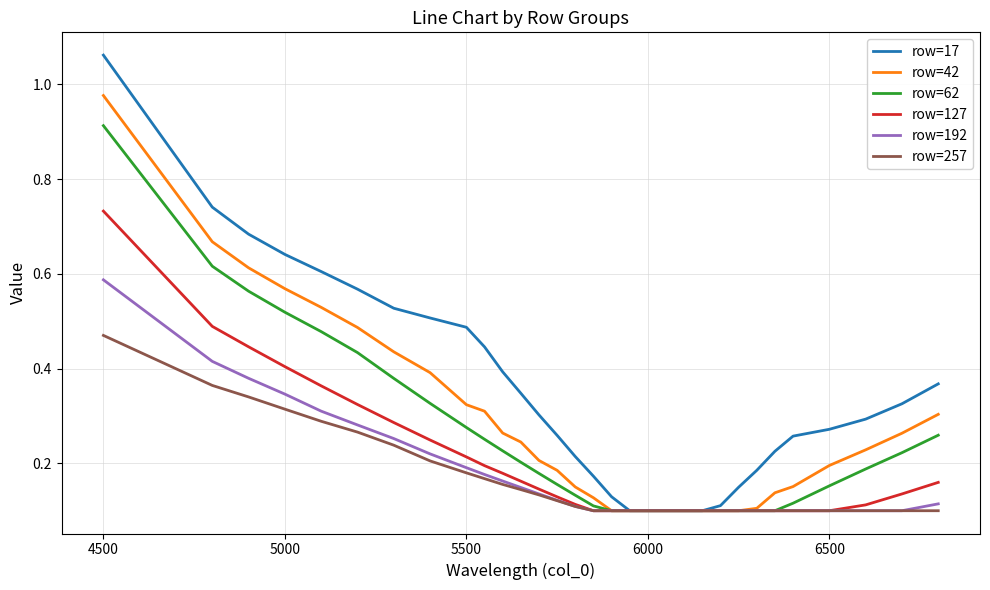

Which series has the largest total across all categories?

row=17